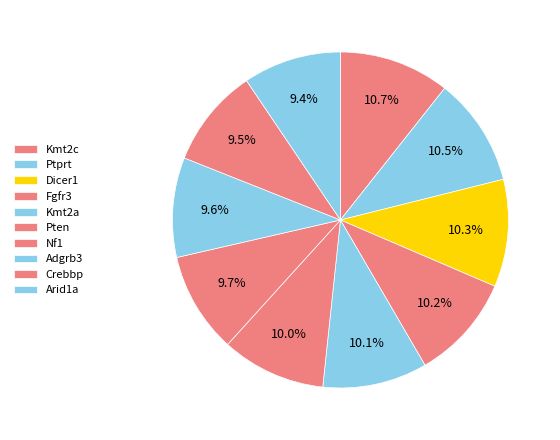

Rank the categories by value from highest to lowest.

Kmt2c, Ptprt, Dicer1, Fgfr3, Kmt2a, Pten, Nf1, Adgrb3, Crebbp, Arid1a